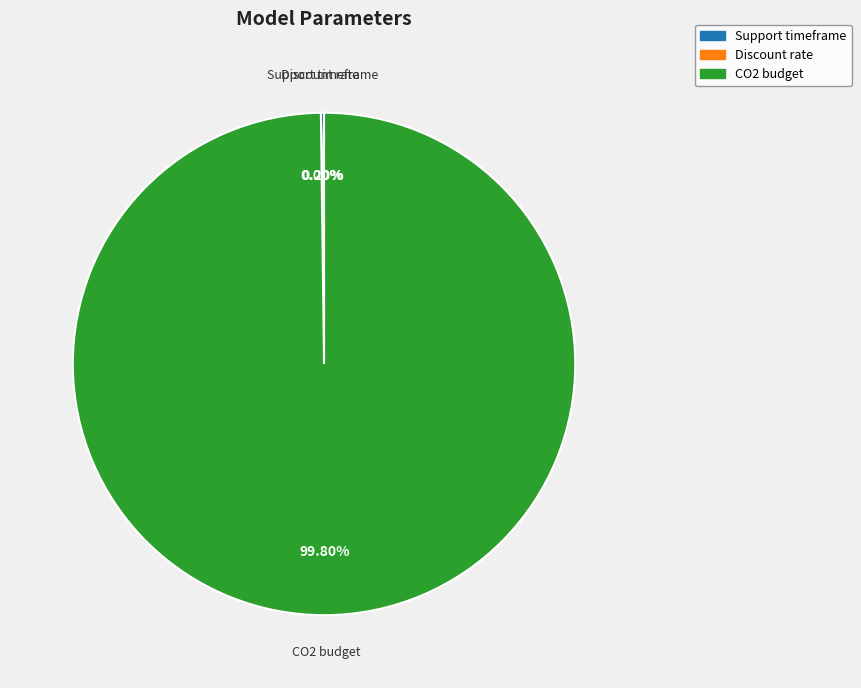

What is the majority slice?

CO2 budget